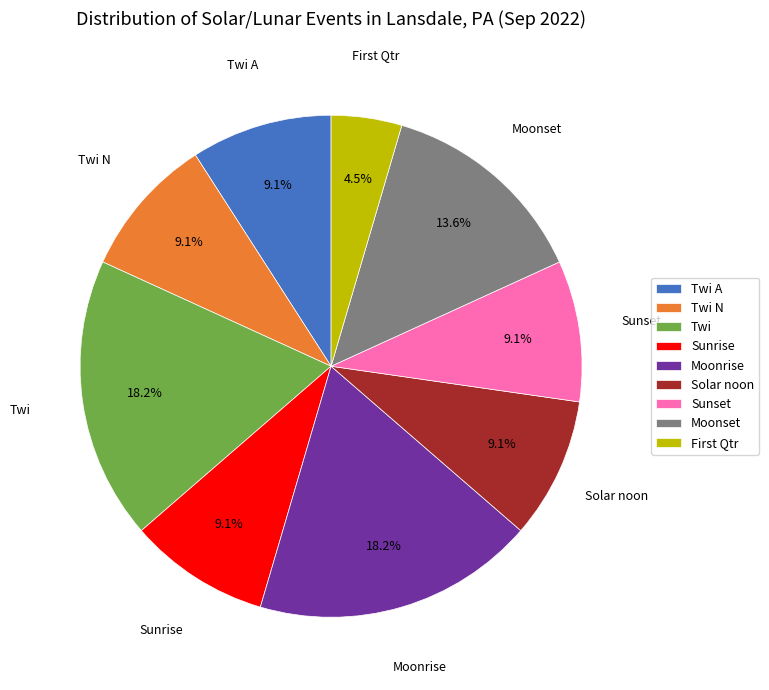

How many segments does this pie chart have?

9